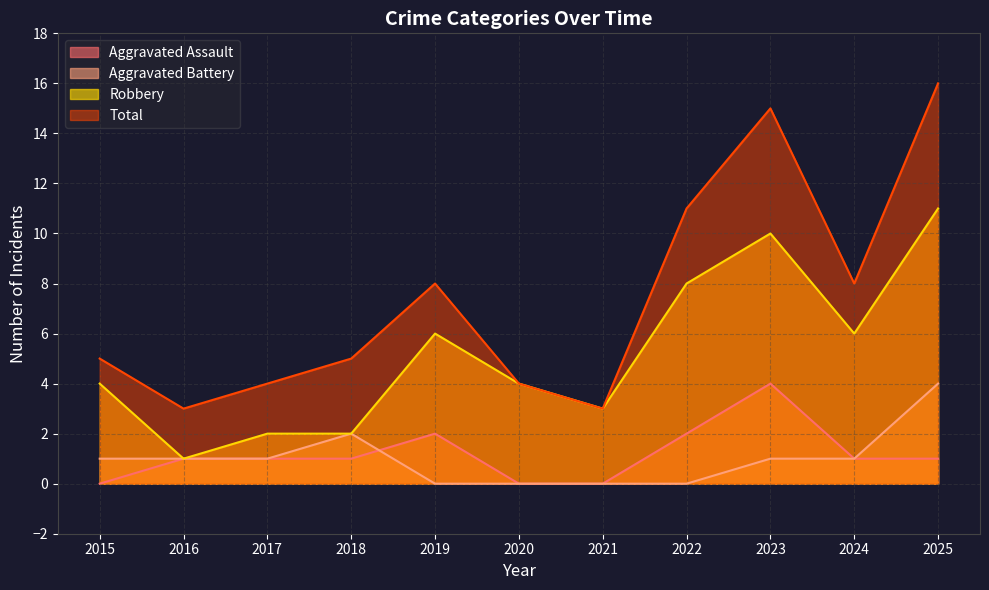

What are all the series names shown in the legend?

Aggravated Assault, Aggravated Battery, Robbery, Total